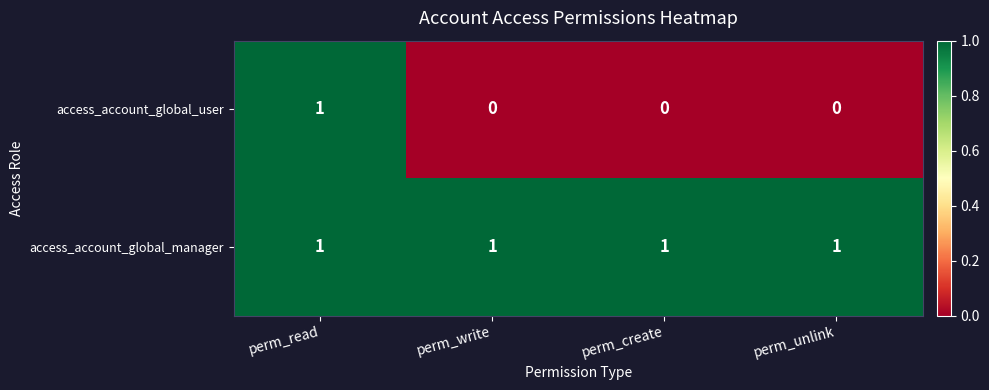

Reading left to right, list all the values displayed in this chart.

access_account_global_user: perm_read=1	perm_write=0	perm_create=0	perm_unlink=0
access_account_global_manager: perm_read=1	perm_write=1	perm_create=1	perm_unlink=1